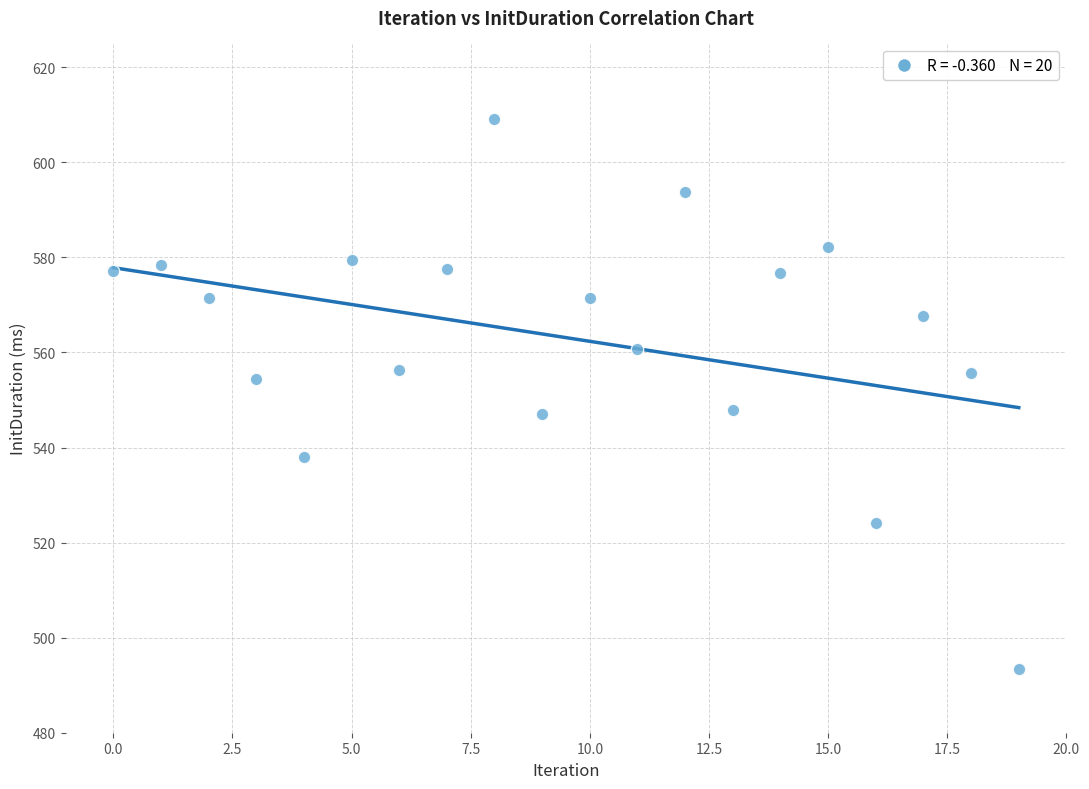

What is the range of Y values (max minus min)?

115.8